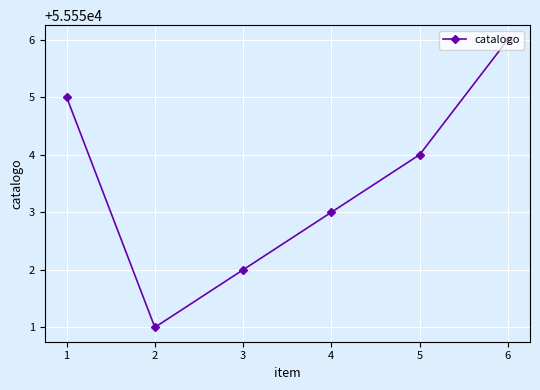

What is the change in value from 2 to 6?

+5